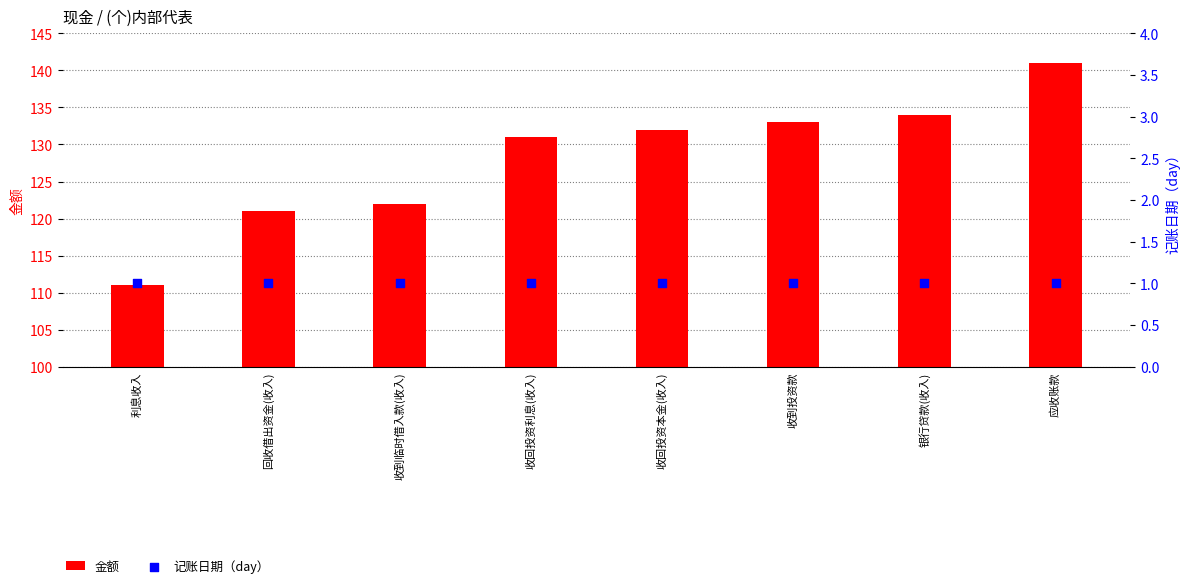

Which series reaches the minimum Y coordinate?

记账日期（day）